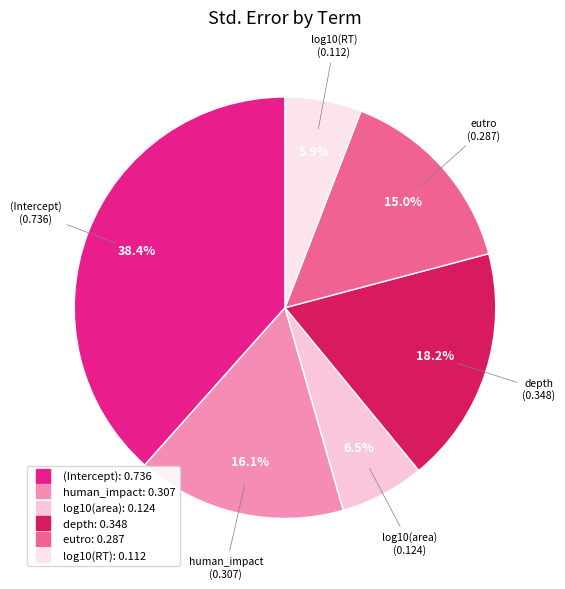

Which category has the biggest portion of the pie?

(Intercept)